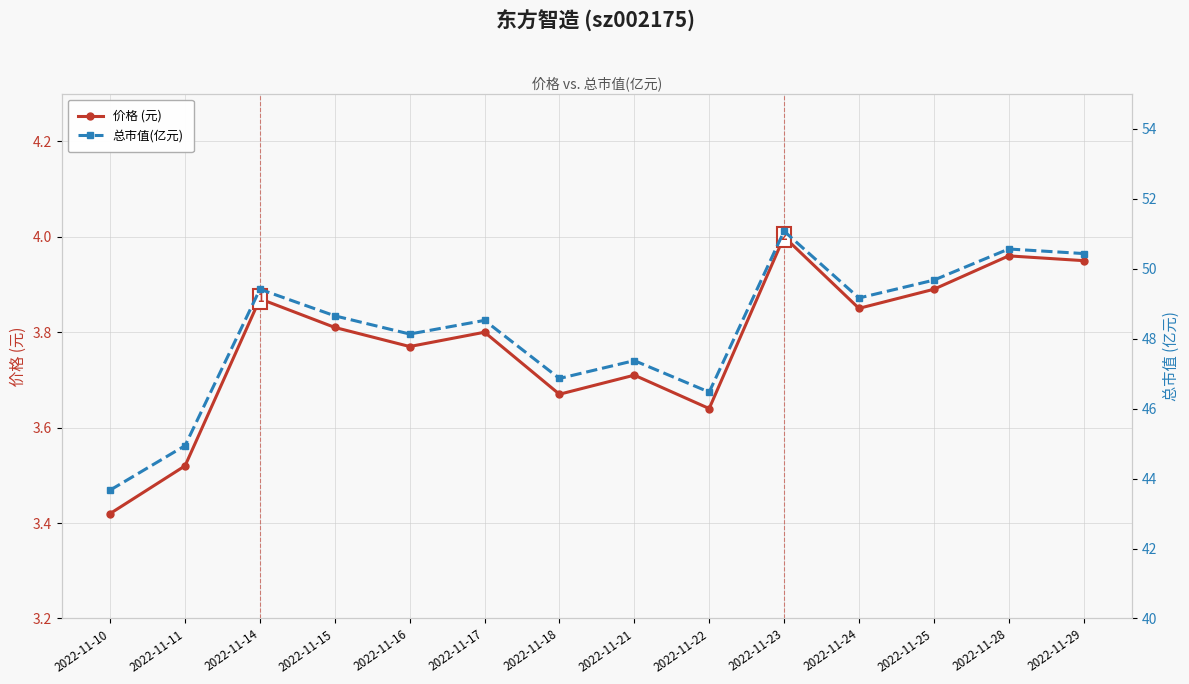

Which category has the highest value across all series?

2022-11-23